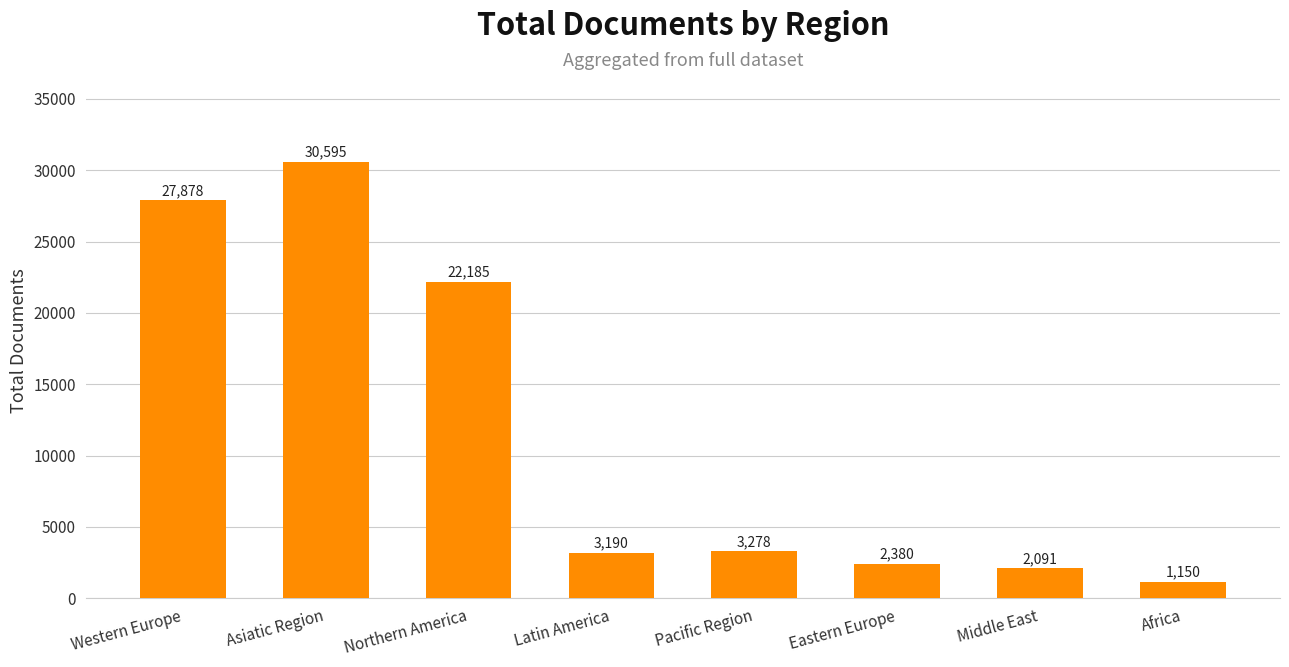

Between Africa and Middle East, which is larger?

Middle East